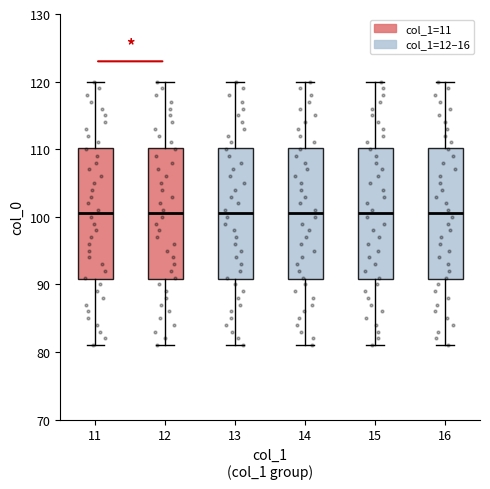

Reading left to right, transcribe this box plot: for each box, give where its median line is, the range the box spans, and where its two whiskers end, as read against the y-axis. The values are not printed on the chart, so give them approximately, as read against the axis.

11: median 101, box 91 to 110, whiskers 81 to 120
12: median 101, box 91 to 110, whiskers 81 to 120
13: median 101, box 91 to 110, whiskers 81 to 120
14: median 101, box 91 to 110, whiskers 81 to 120
15: median 101, box 91 to 110, whiskers 81 to 120
16: median 101, box 91 to 110, whiskers 81 to 120